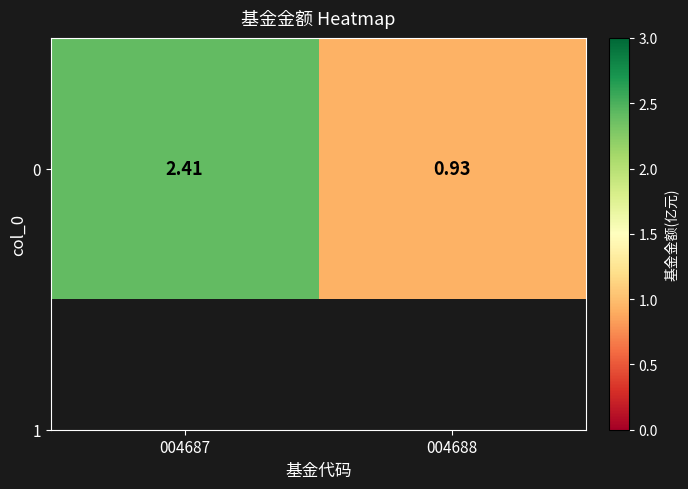

Rank the categories by value from lowest to highest.

004688, 004687